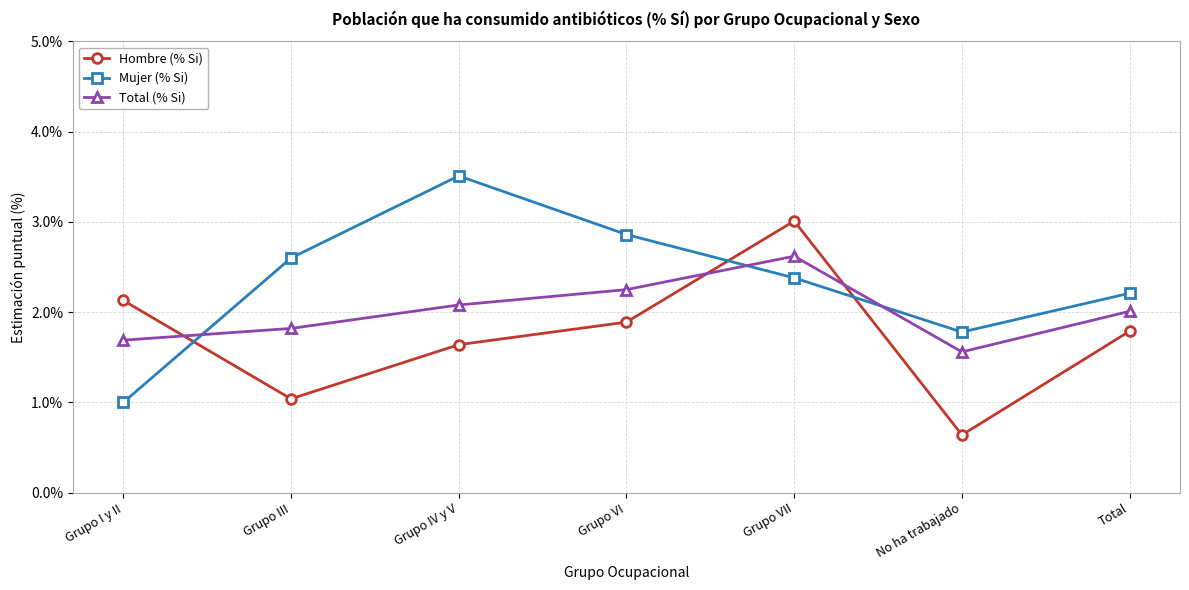

At which label is Total (% Si) closest to 2?

Total